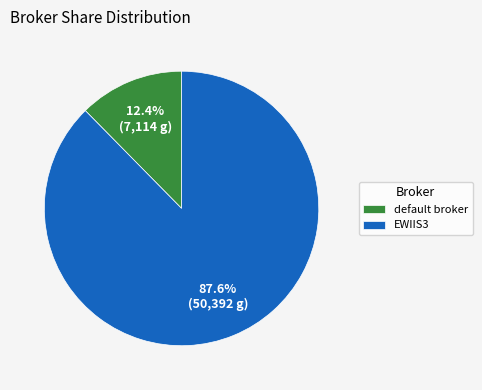

Combined, what portion of the pie is default broker and EWIIS3?

100.0%